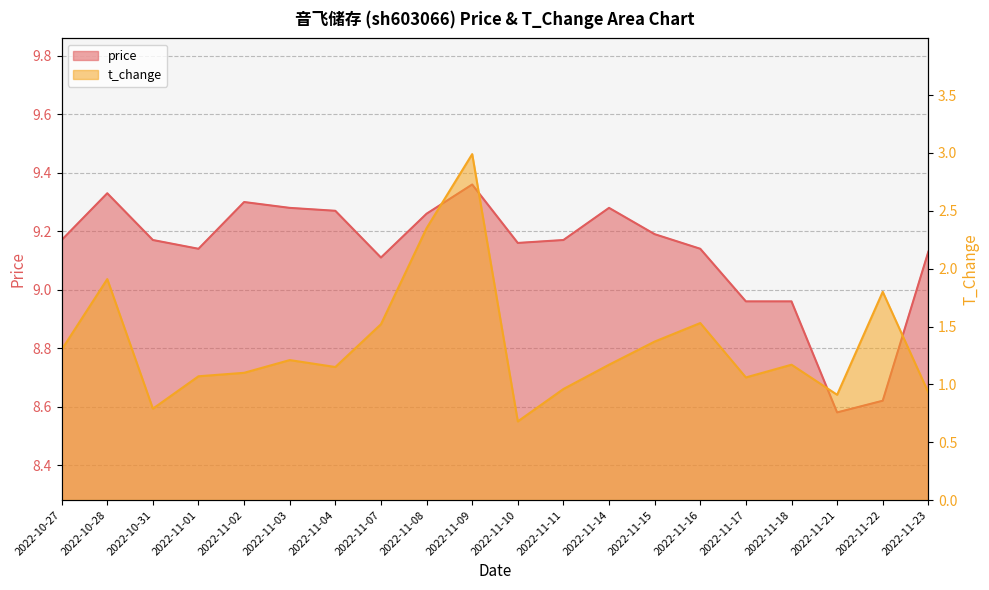

What is the difference between the t_change values at 2022-11-04 and 2022-11-01?

0.1